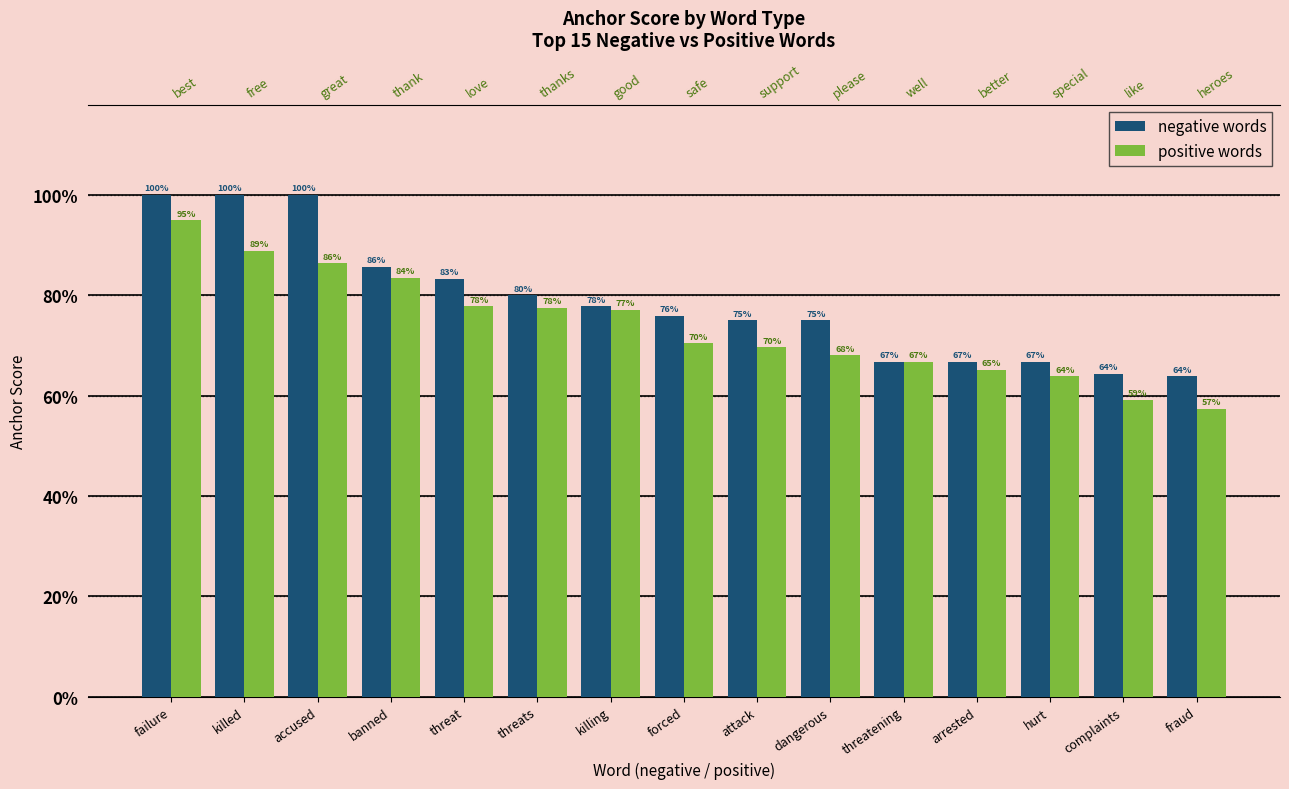

What is the total value across all series at threatening?

1.3